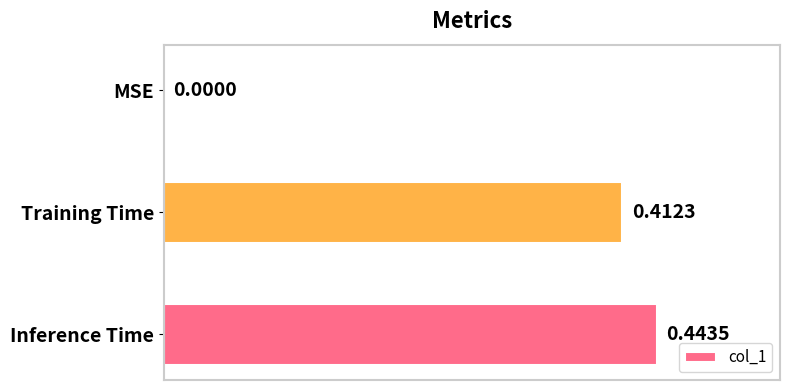

How many series are shown in this chart?

1